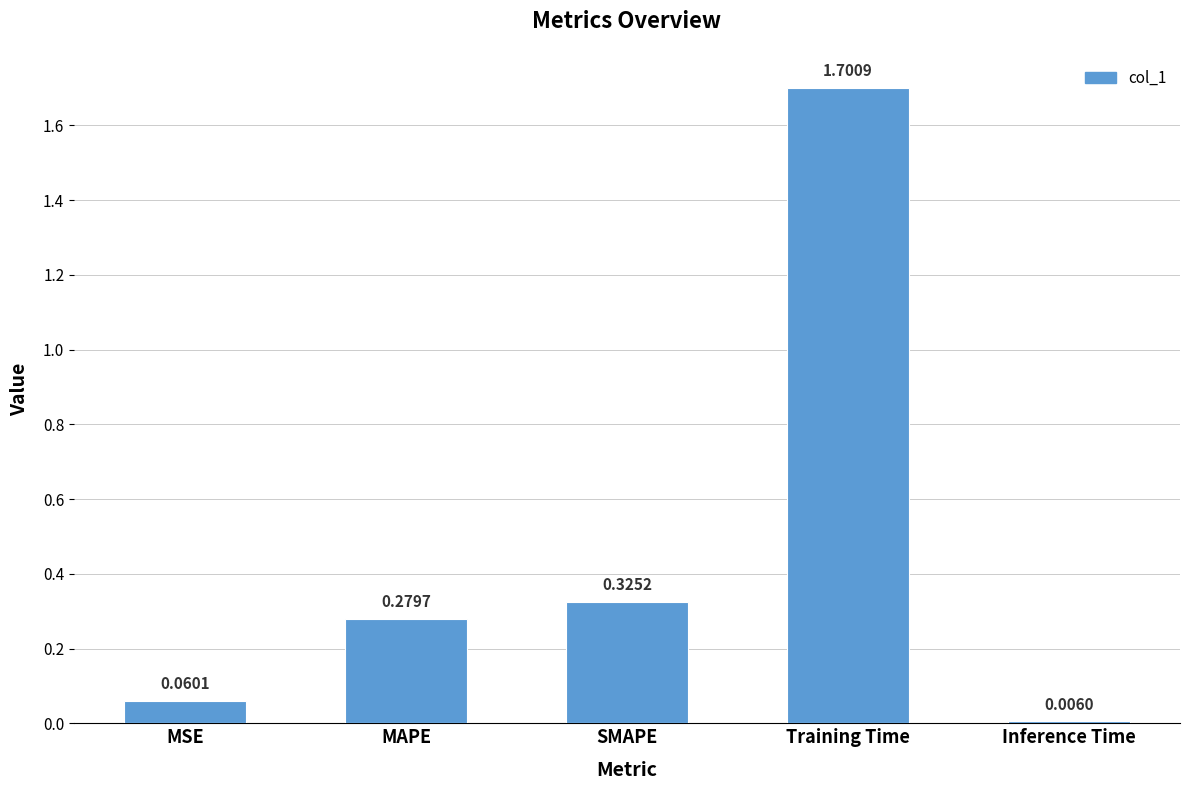

What is the difference between the maximum and minimum values?

1.7